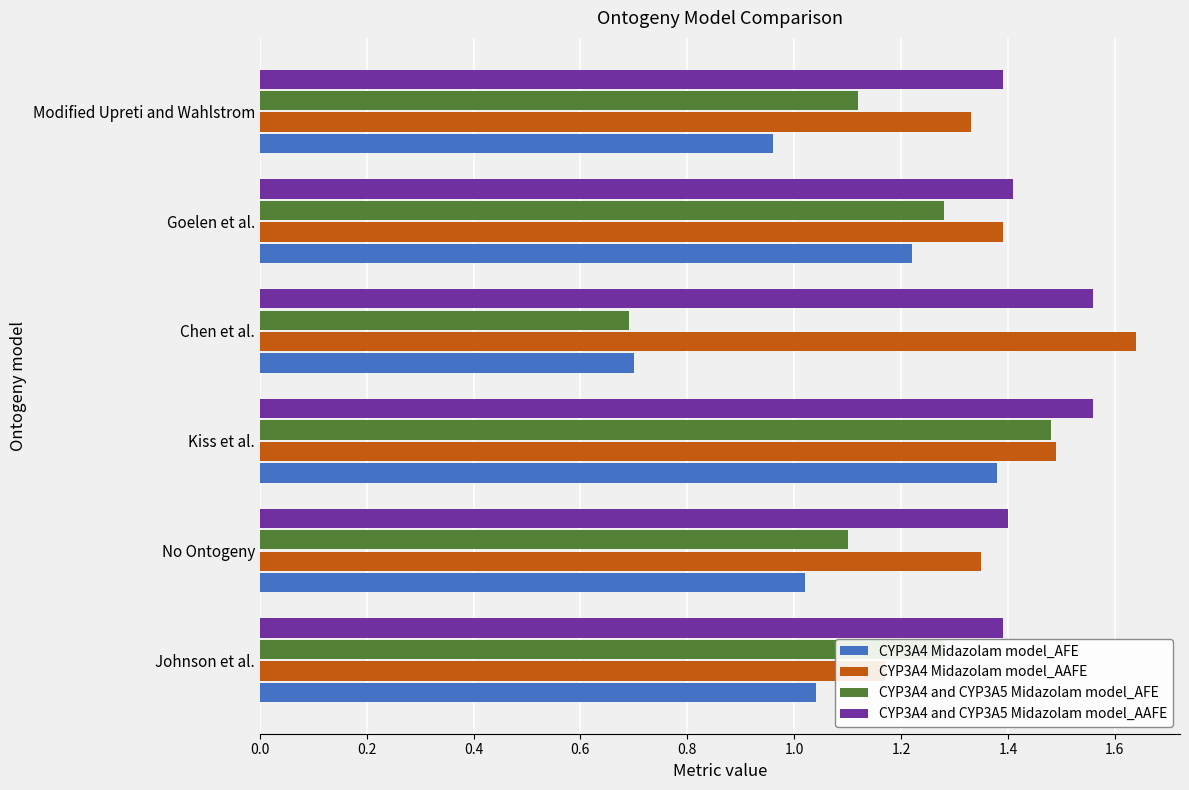

What is the difference between the maximum and minimum values in the CYP3A4 Midazolam model_AFE series?

0.7